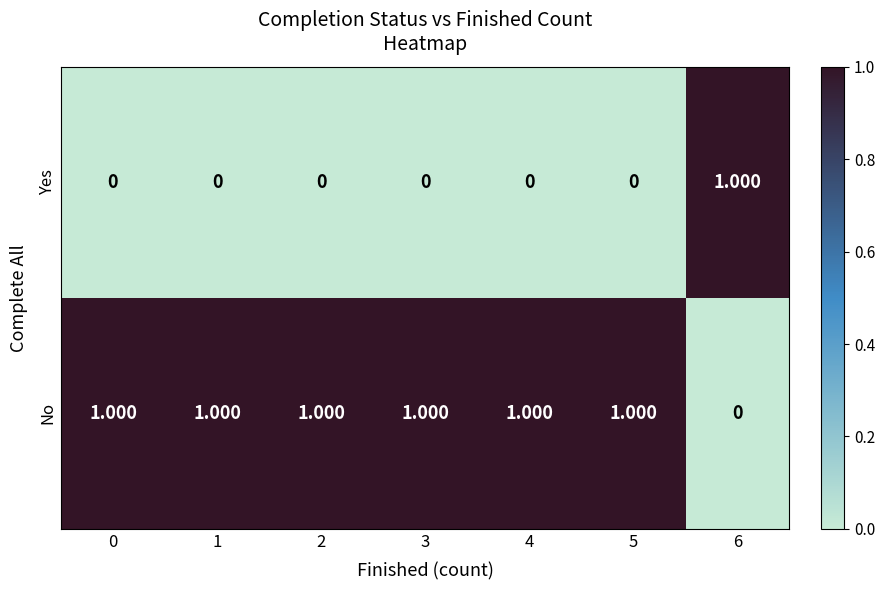

At 1, list the series in order from smallest to largest.

Yes, No